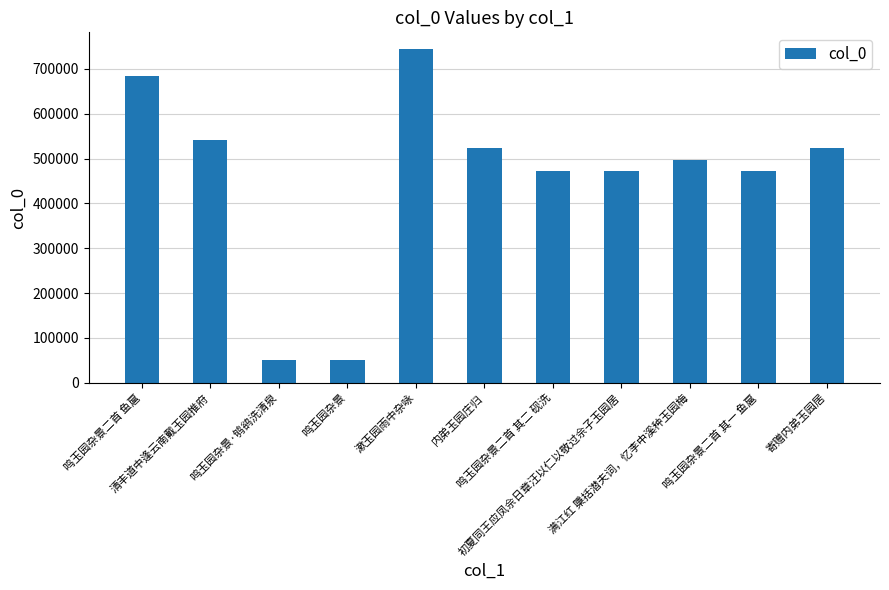

What is the average value?

457666